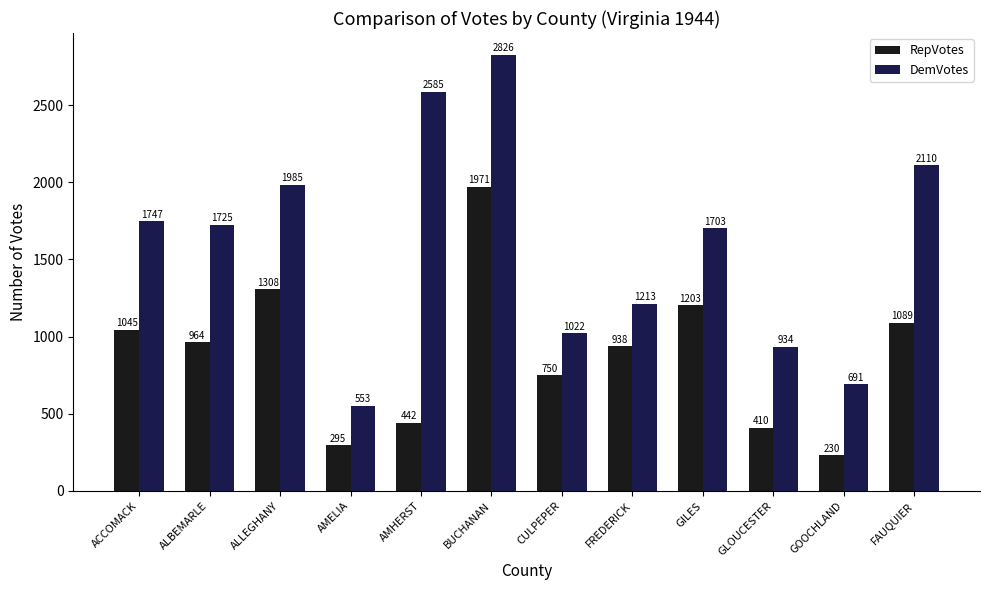

The RepVotes series shows 230 at GOOCHLAND. True or false?

True